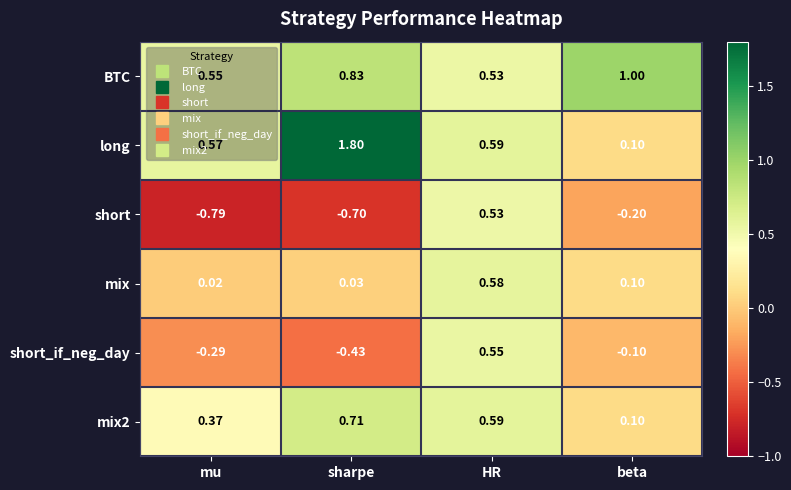

Which series has the largest total across all categories?

long